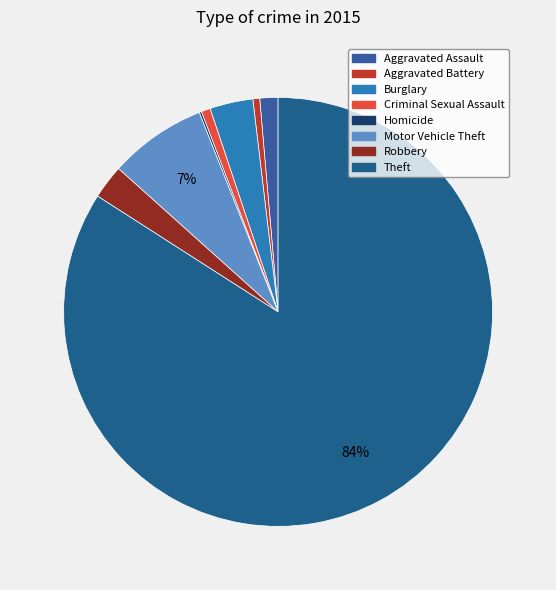

To the nearest percent, what portion does Criminal Sexual Assault represent?

1%